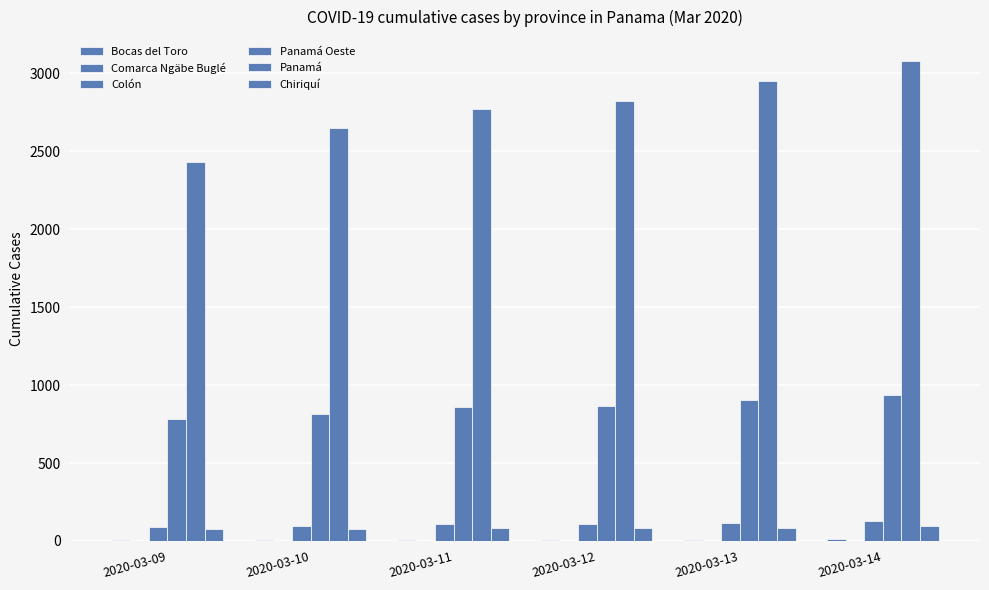

Reading left to right, transcribe all the data shown in this chart.

Bocas del Toro: 5	6	6	6	8	11
Comarca Ngäbe Buglé: 2	2	2	2	2	2
Colón: 87	96	109	112	116	129
Panamá Oeste: 780	814	860	867	903	936
Panamá: 2434	2649	2771	2820	2951	3079
Chiriquí: 79	78	80	83	86	94